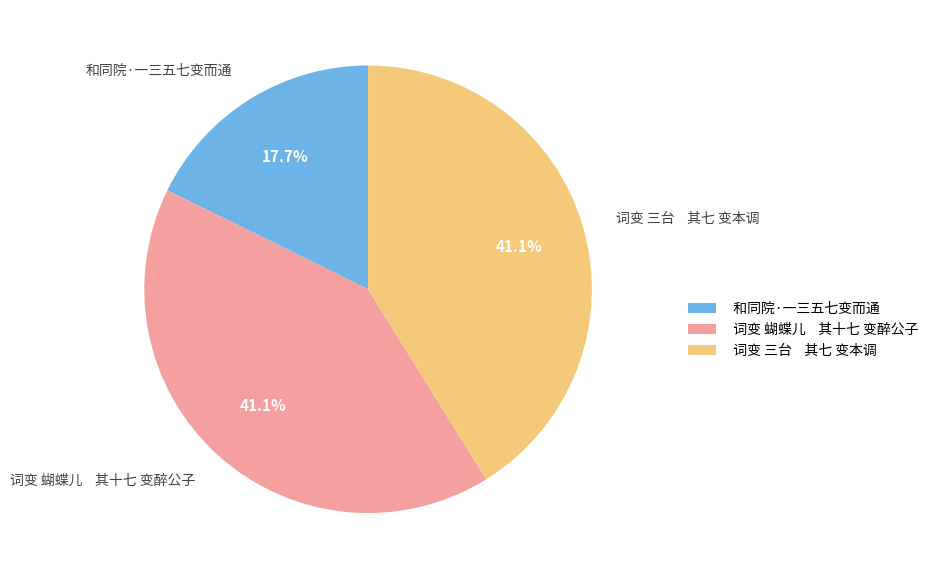

Which category has the smallest portion of the pie?

和同院·一三五七变而通